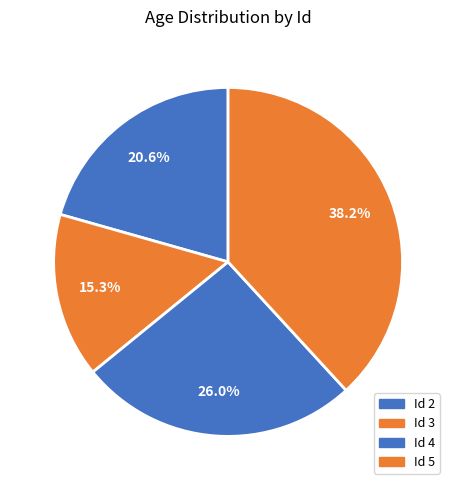

How many segments does this pie chart have?

4